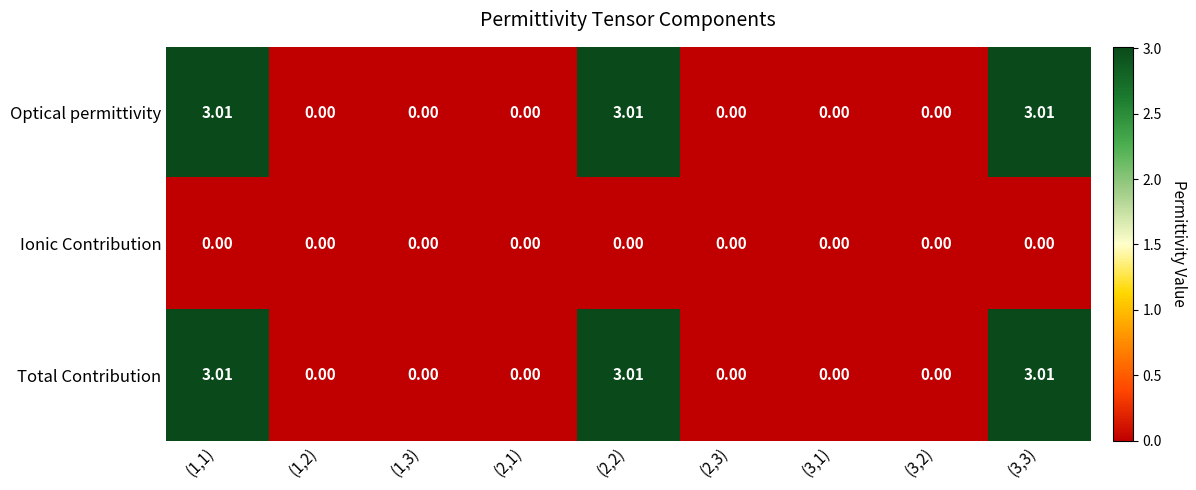

Which series has the largest total across all categories?

Optical permittivity